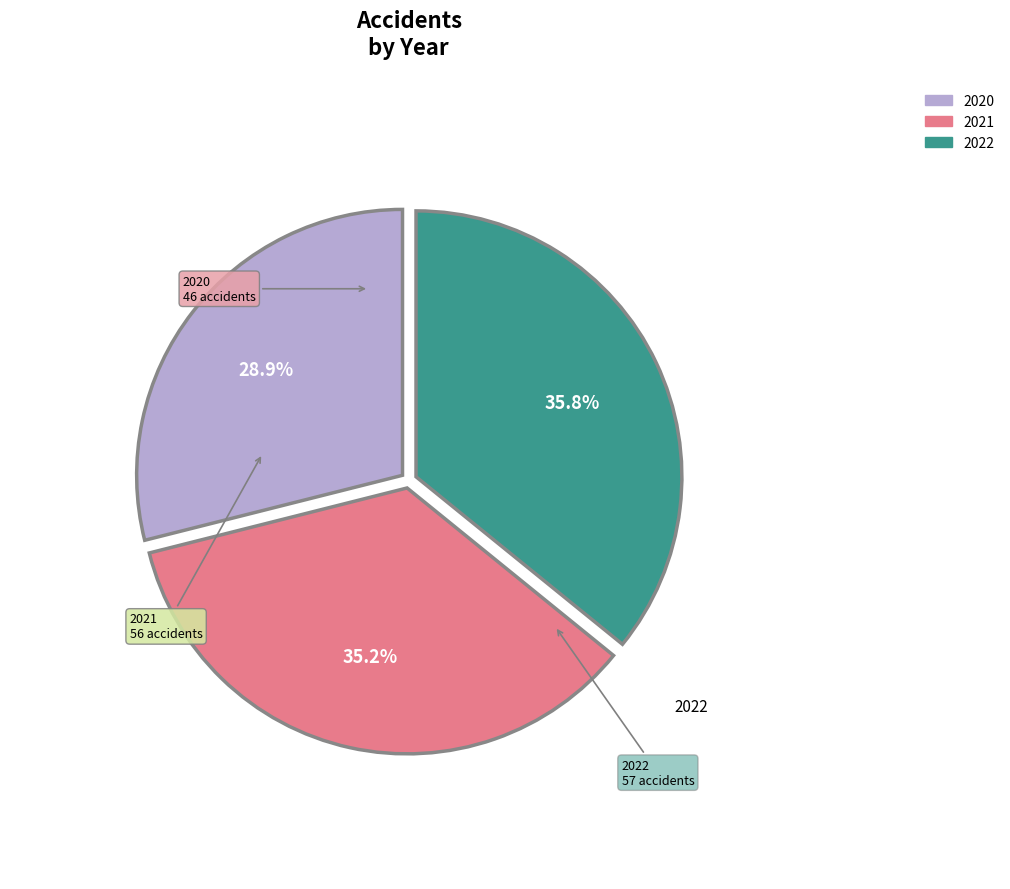

What is the largest slice in the pie chart?

2022